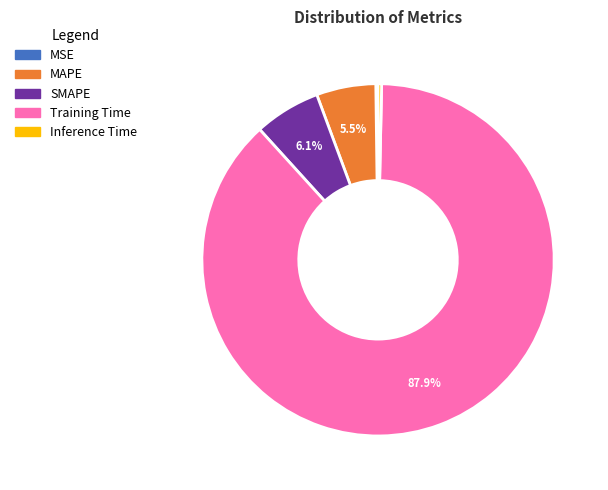

What is the majority slice?

Training Time